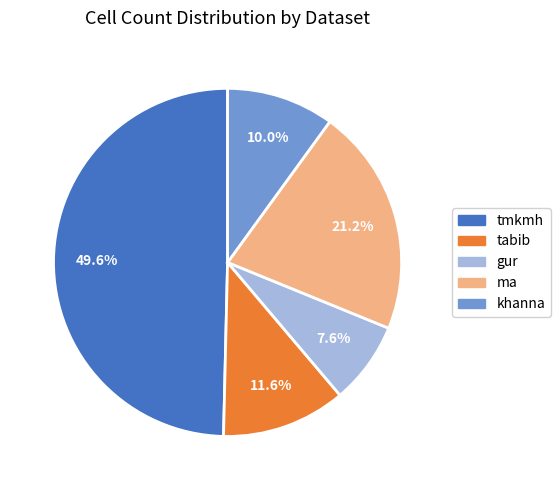

Which category has the biggest portion of the pie?

tmkmh